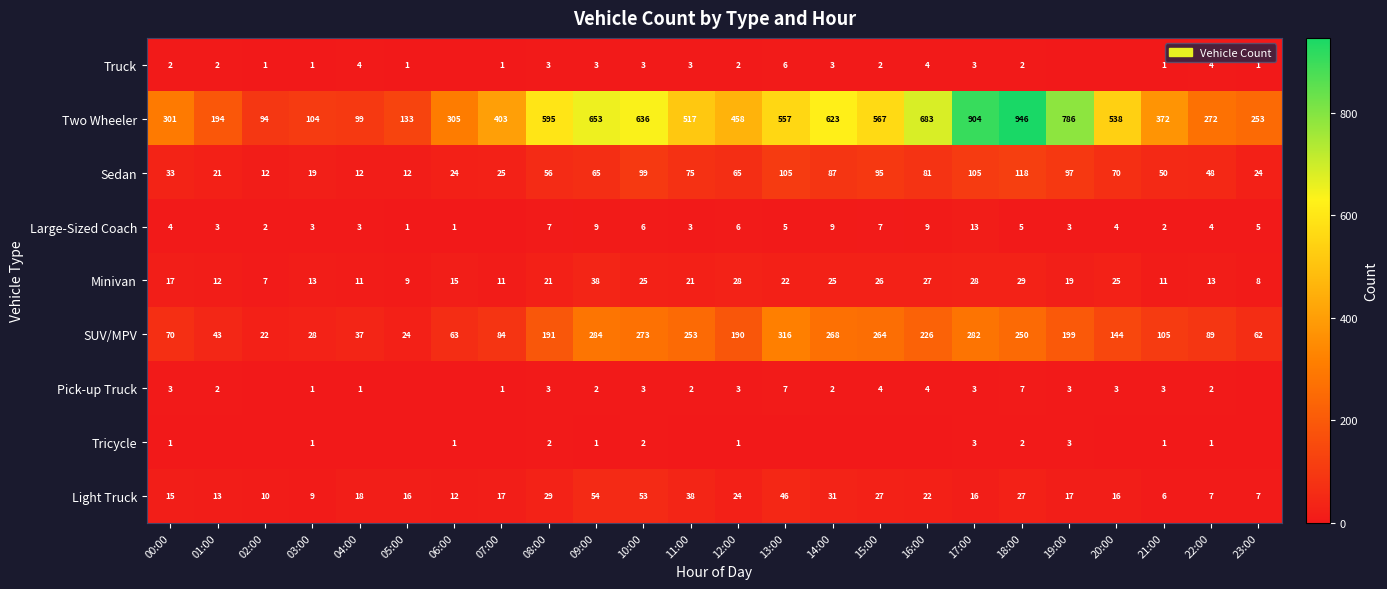

What is the maximum value for Minivan?

38